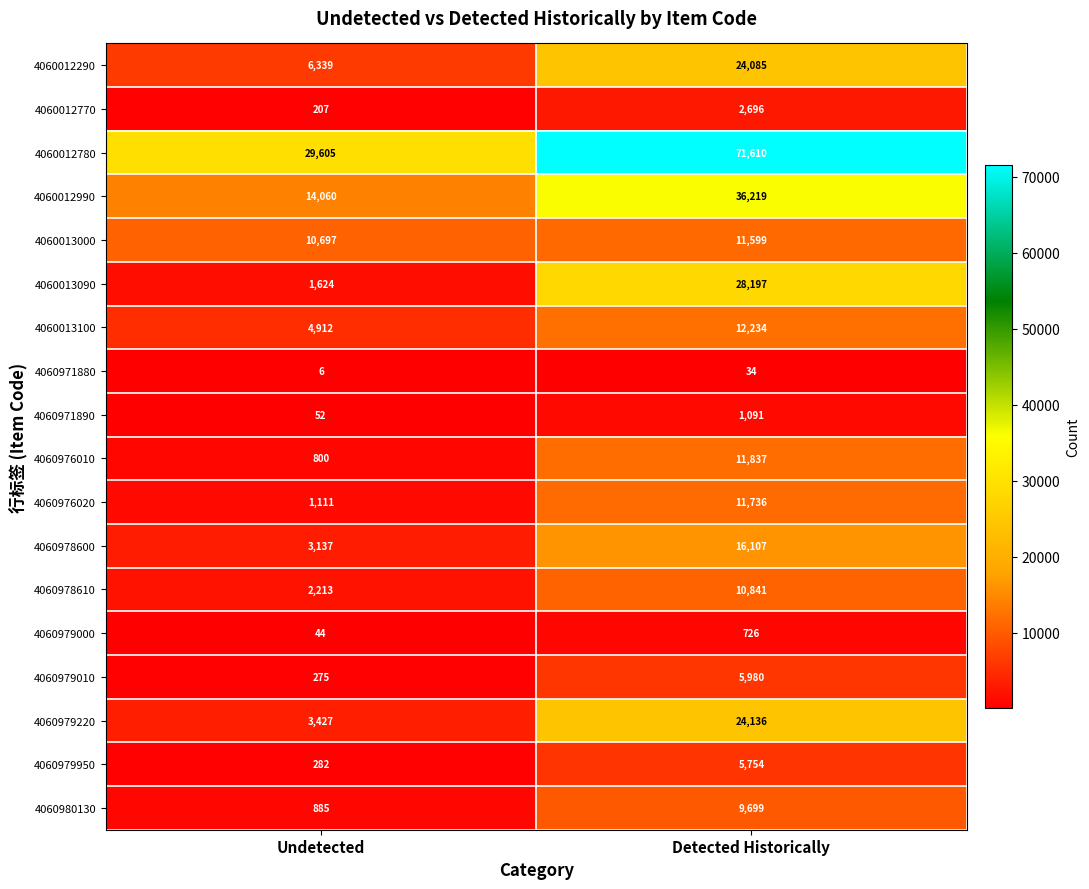

The value of 4060979010 at Detected Historically is 5980. True or false?

True